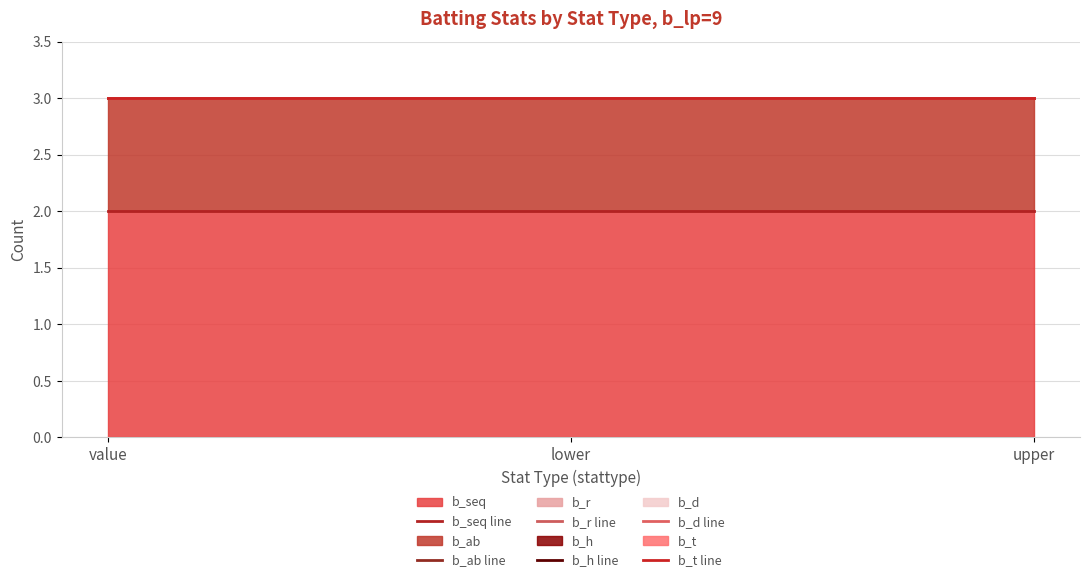

Which label corresponds to the largest value in the chart?

value